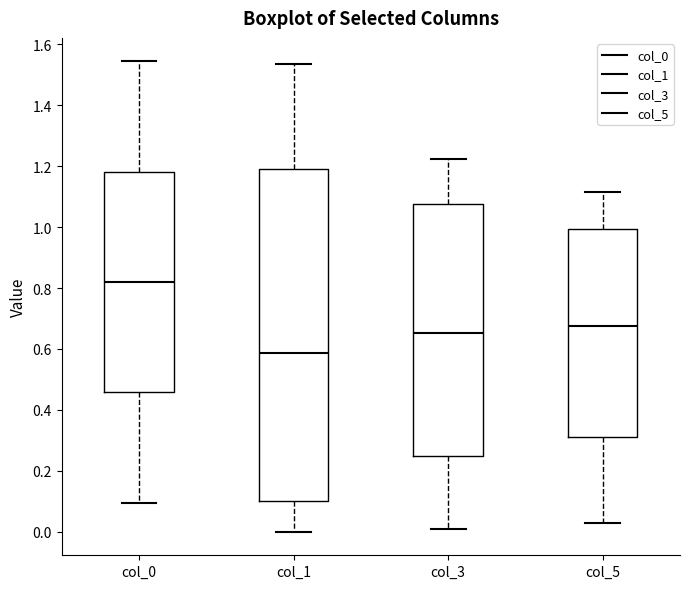

Where is the lower edge of the box for col_5 on the y-axis? The values are not printed on the chart, so give them approximately, as read against the axis.

0.32